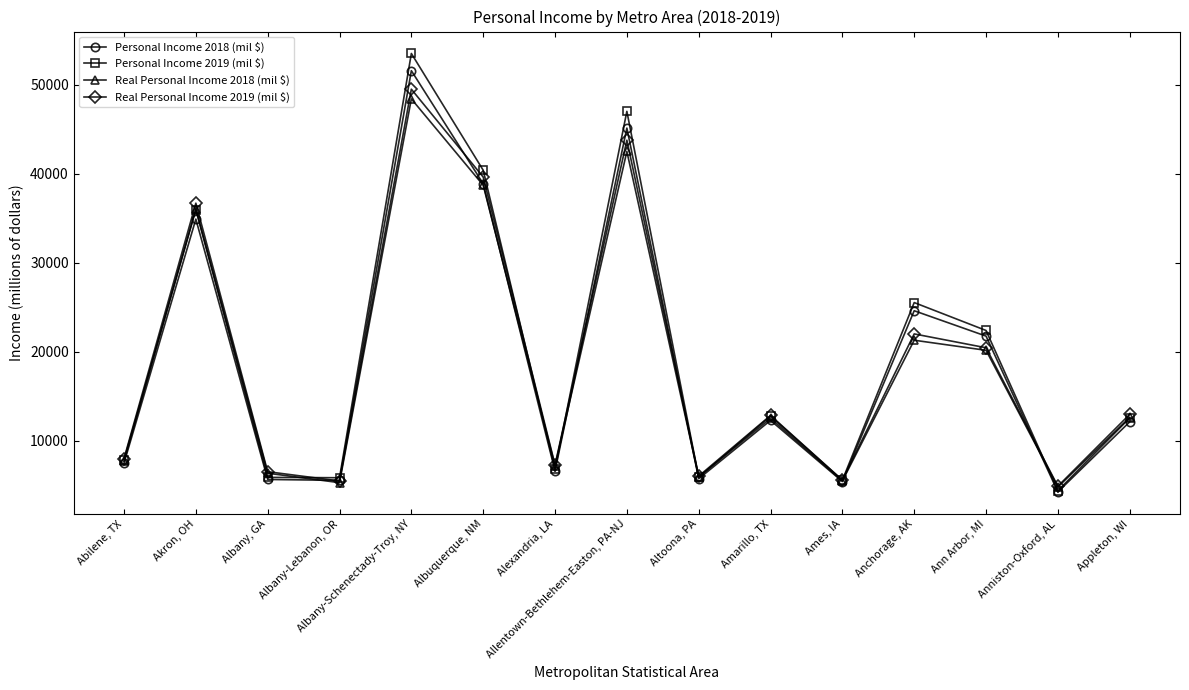

What is the maximum value shown in the chart?

53498